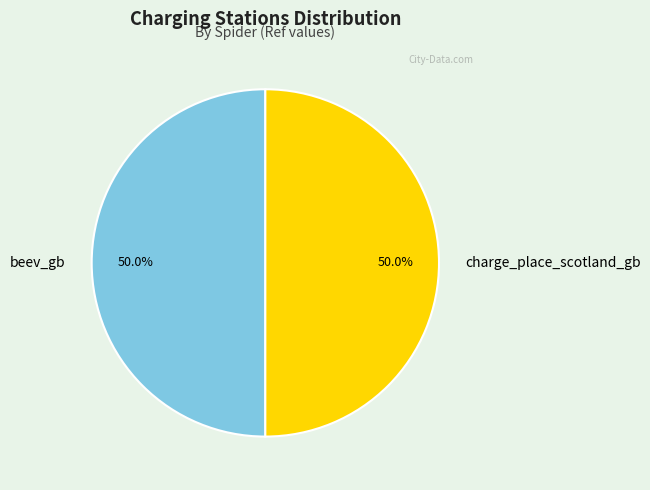

To the nearest percent, what is the combined percentage of beev_gb and charge_place_scotland_gb?

100%